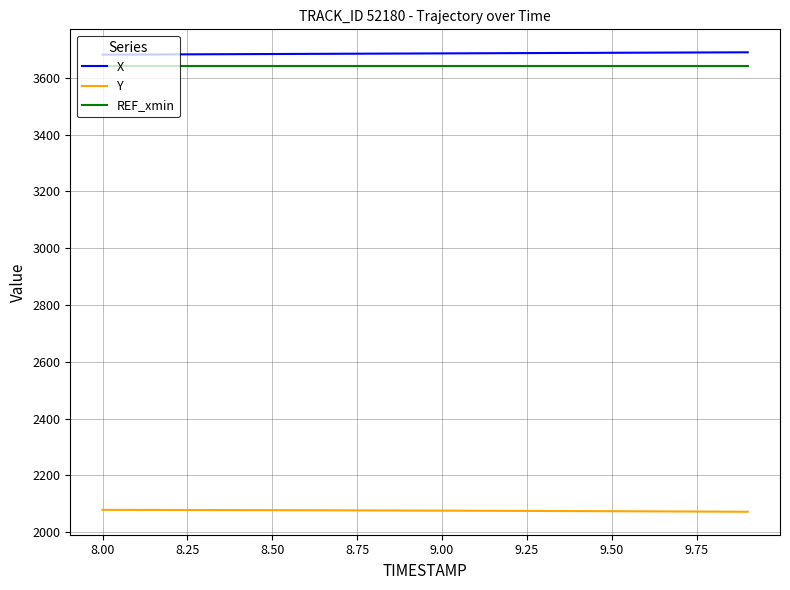

What are all the series names shown in the legend?

X, Y, REF_xmin